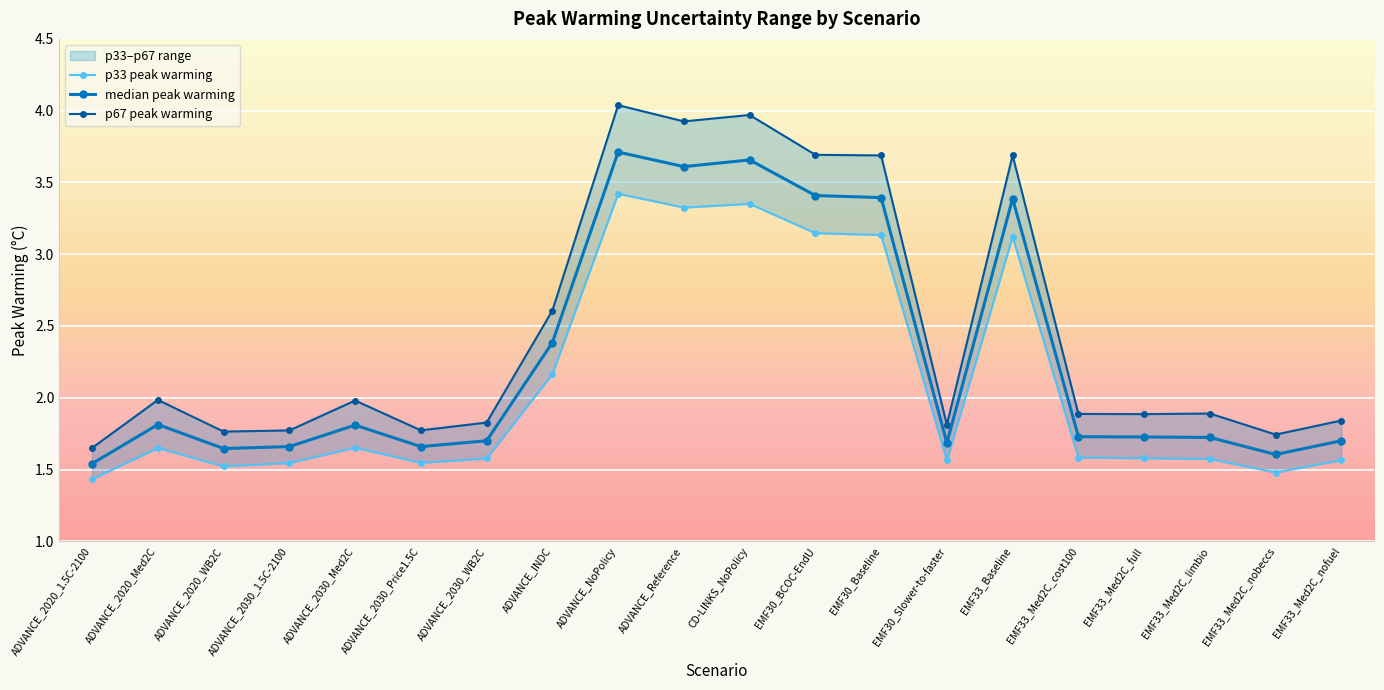

What is the value of the median peak warming point at the 10th from the left?

3.6